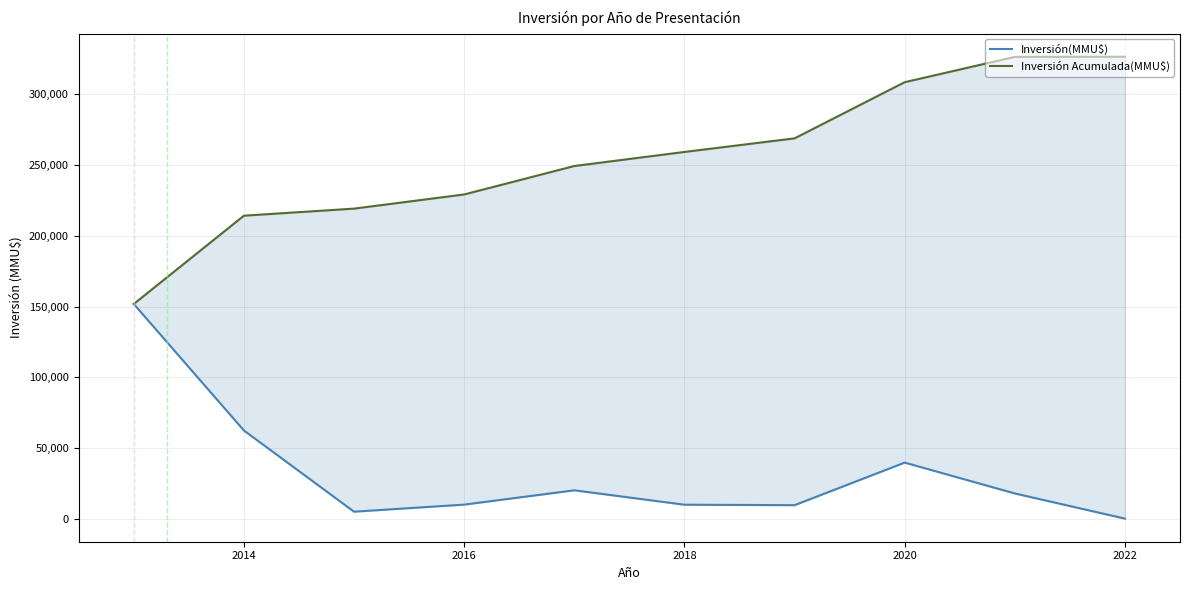

What position from the left is 2014?

2